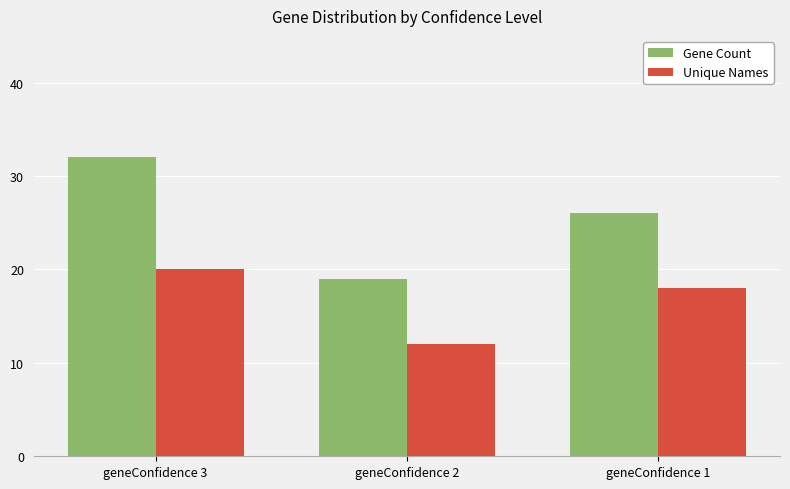

What is the value of the Gene Count bar at the 2nd from the left?

19